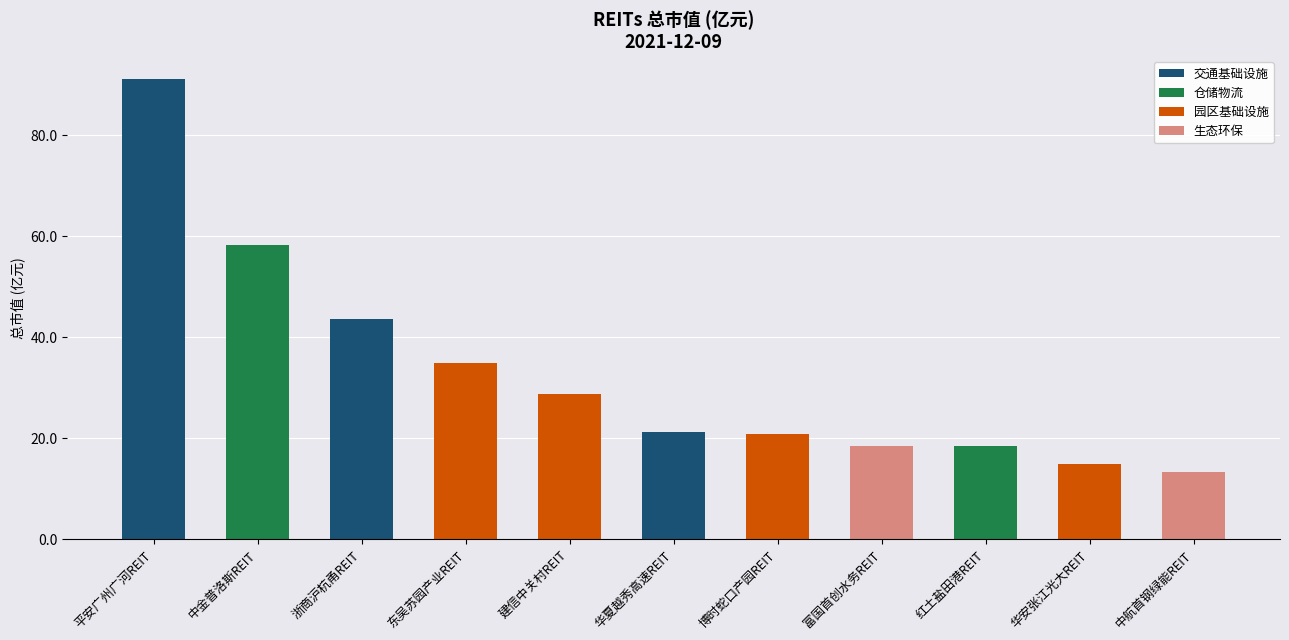

True or false: the data shows 10.9 at 富国首创水务REIT.

False